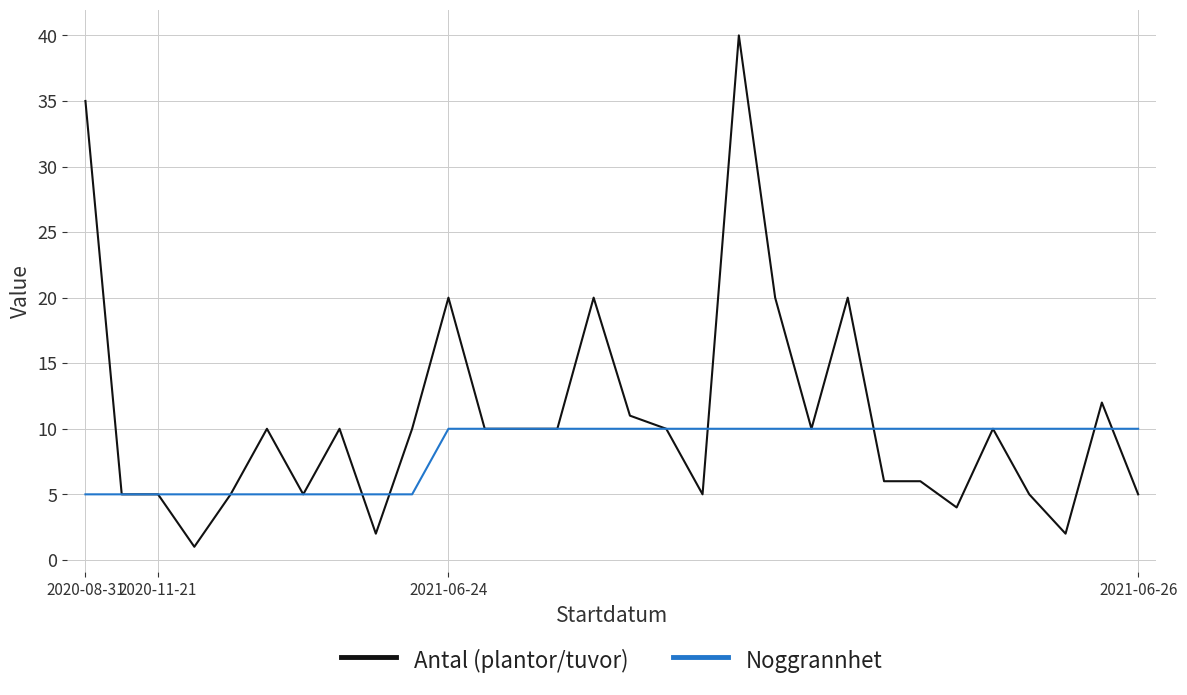

Which series has the largest range (max minus min)?

Antal (plantor/tuvor)